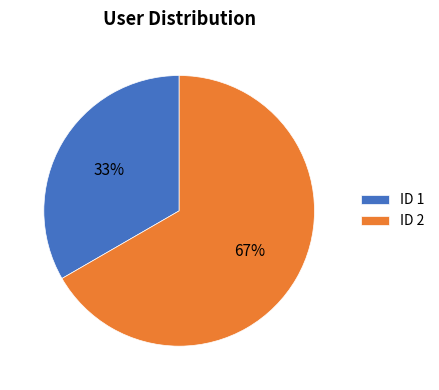

The ID 2 slice represents 57% of the pie. True or false?

False